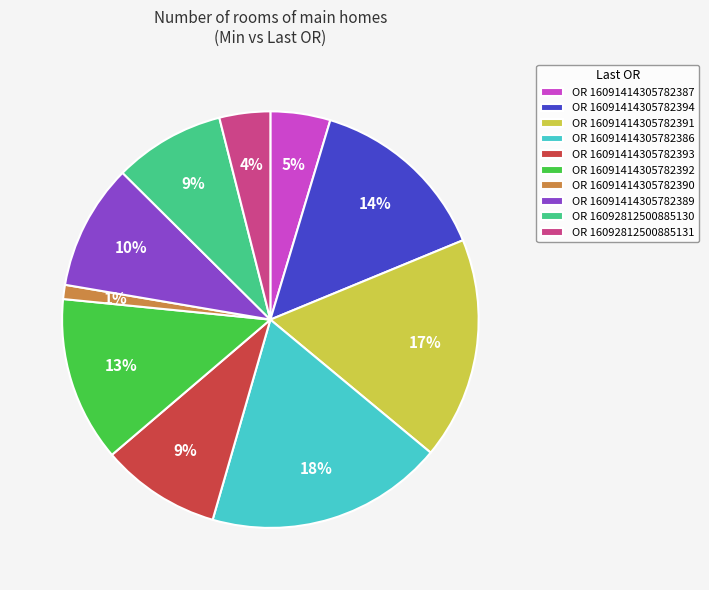

Does OR 16091414305782386 account for over 50% of the chart?

No